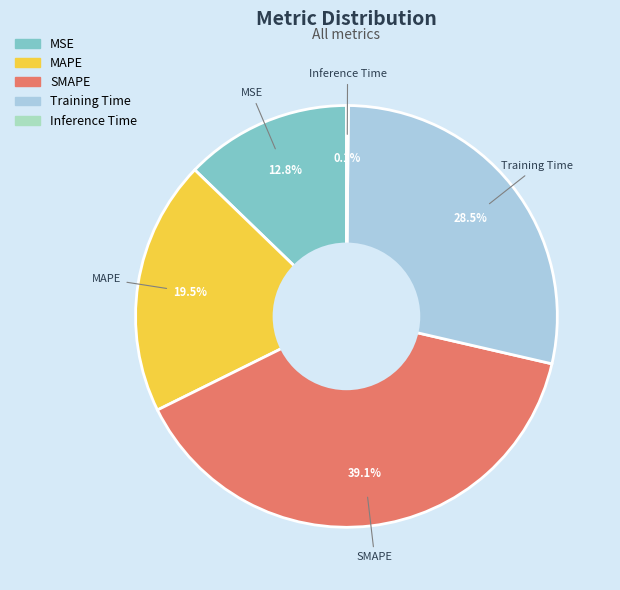

Does any single category account for the majority?

No